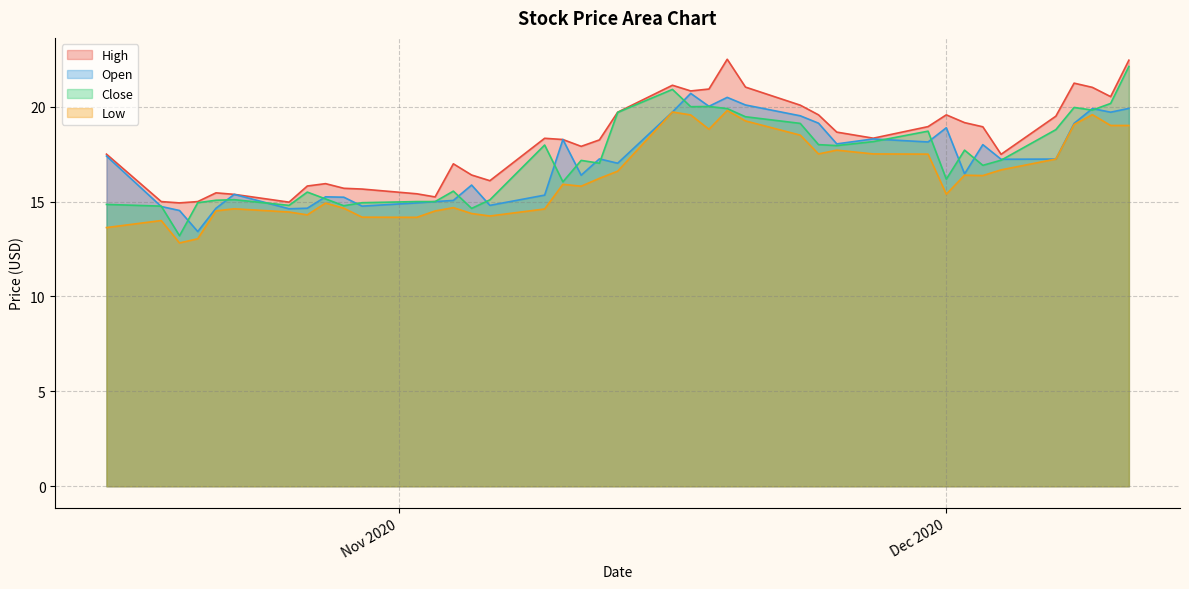

What is the value of the Open point at the 11th from the left?

14.8